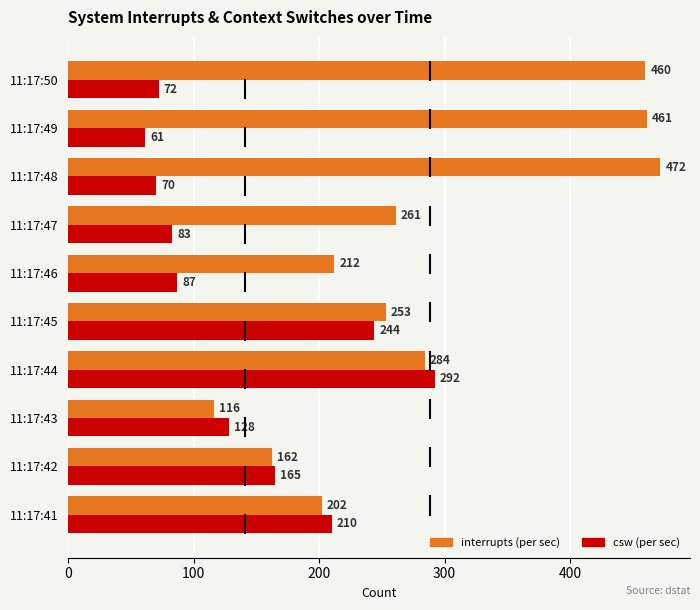

What is the value of the csw bar at the 9th from the left?

61